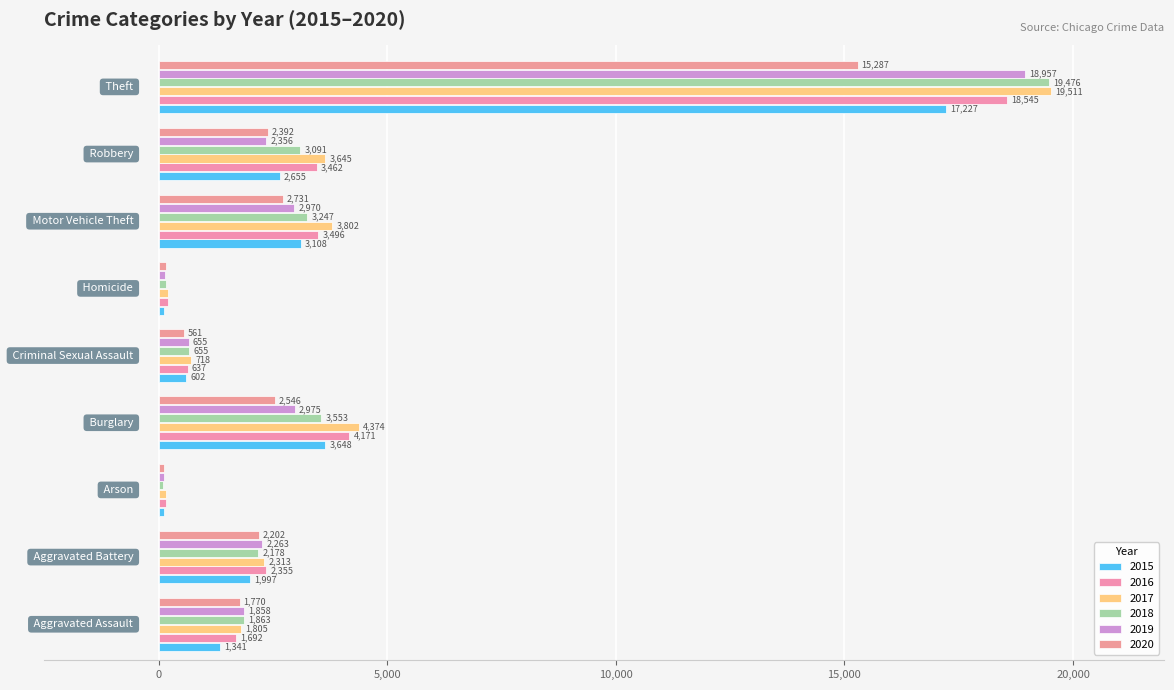

At how many categories does at least one series exceed 405?

7